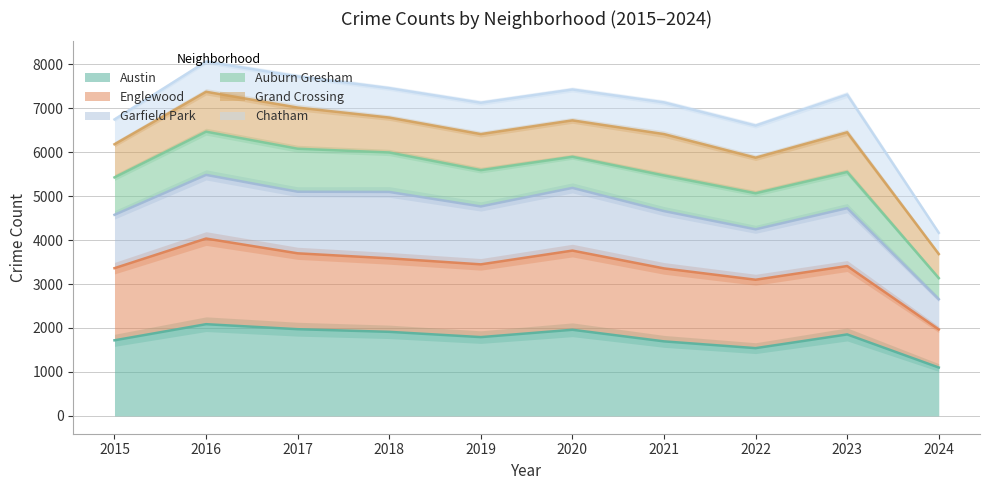

What is the lowest value of the Austin series?

1100